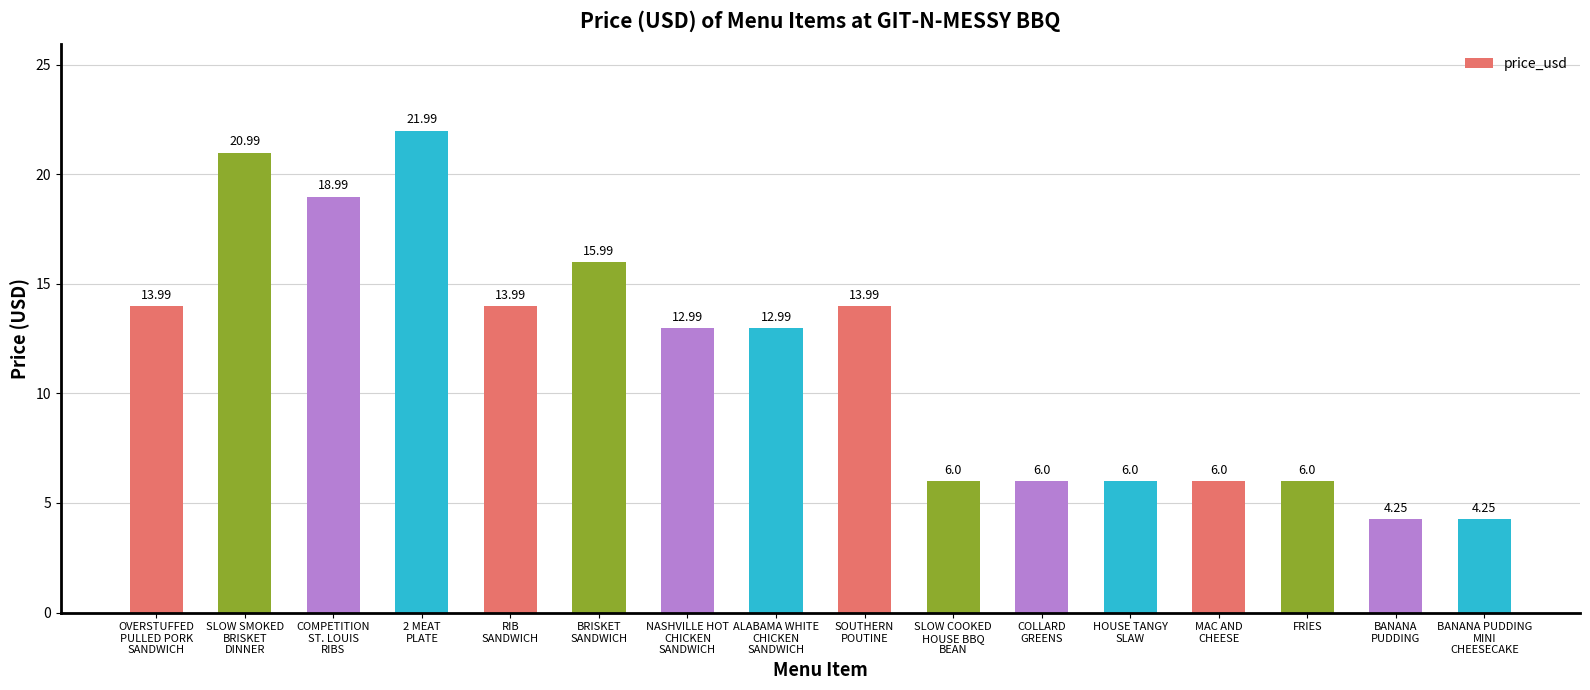

Between ALABAMA WHITE
CHICKEN
SANDWICH and BRISKET
SANDWICH, which is larger?

BRISKET
SANDWICH